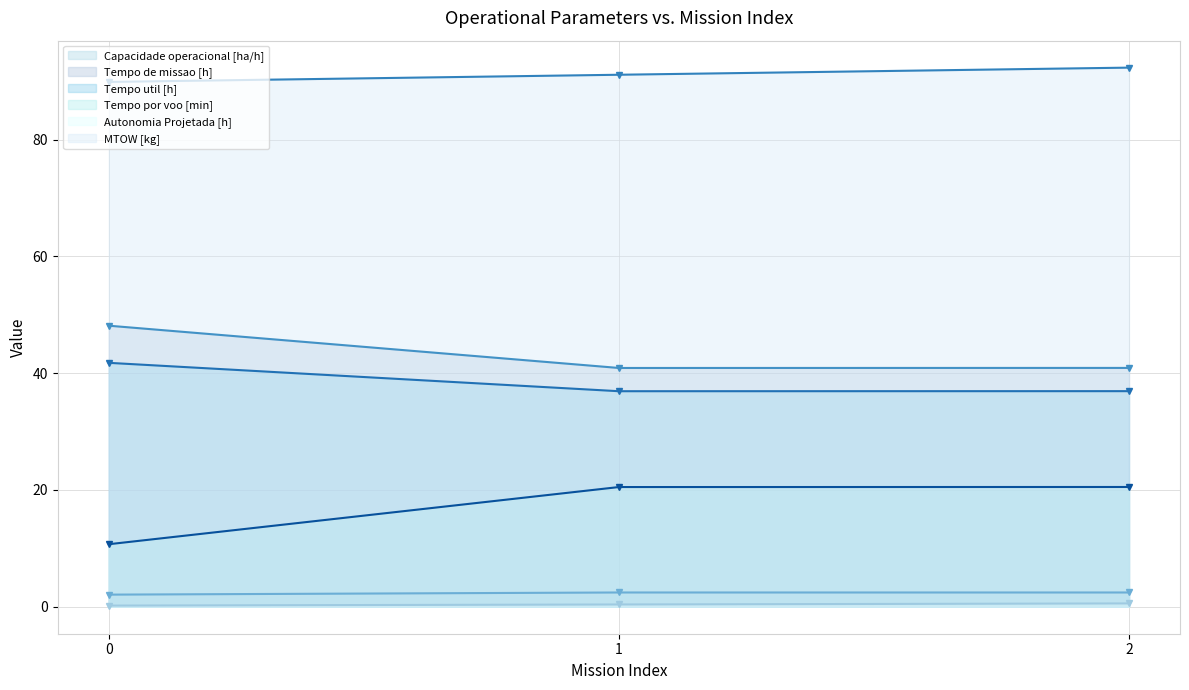

At which category is the sum across all series the highest?

2